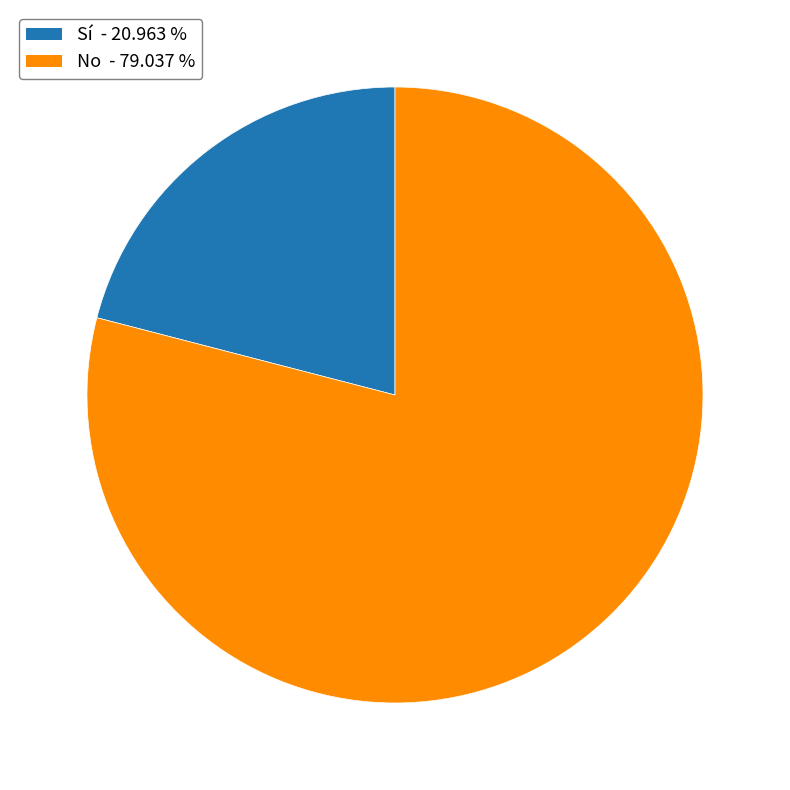

Does any single category account for the majority?

Yes